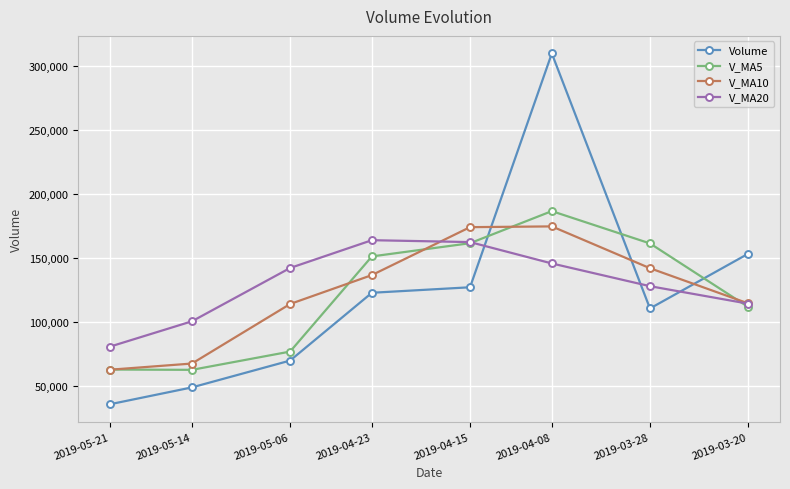

What is the sum of all V_MA5 values?

975394.6